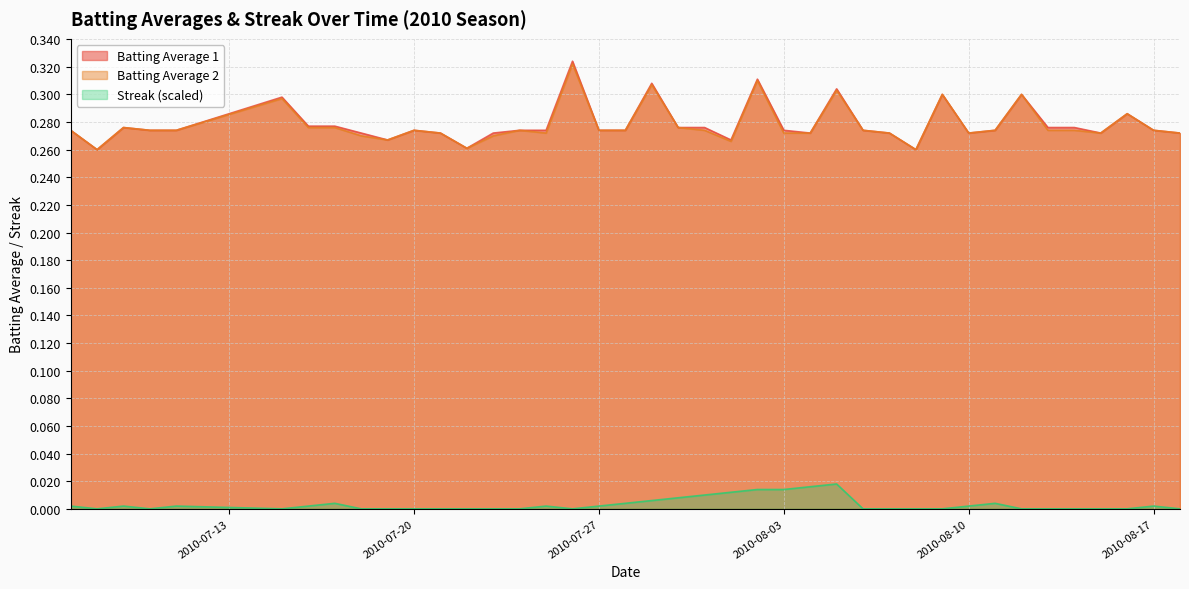

True or false: Batting Average 2 and Streak (scaled) intersect in this chart.

False